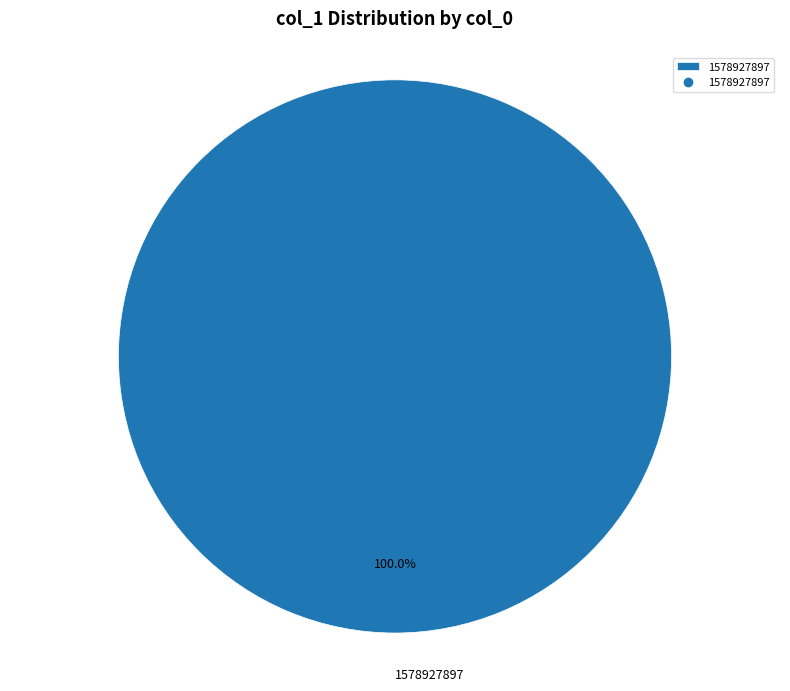

Is there a majority slice in this chart?

Yes